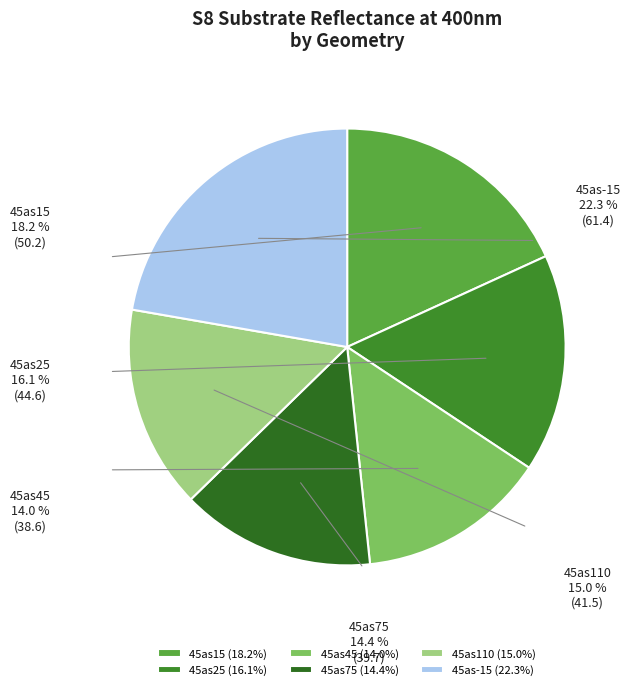

To the nearest percent, what is the difference between the largest and smallest slice percentages?

8%